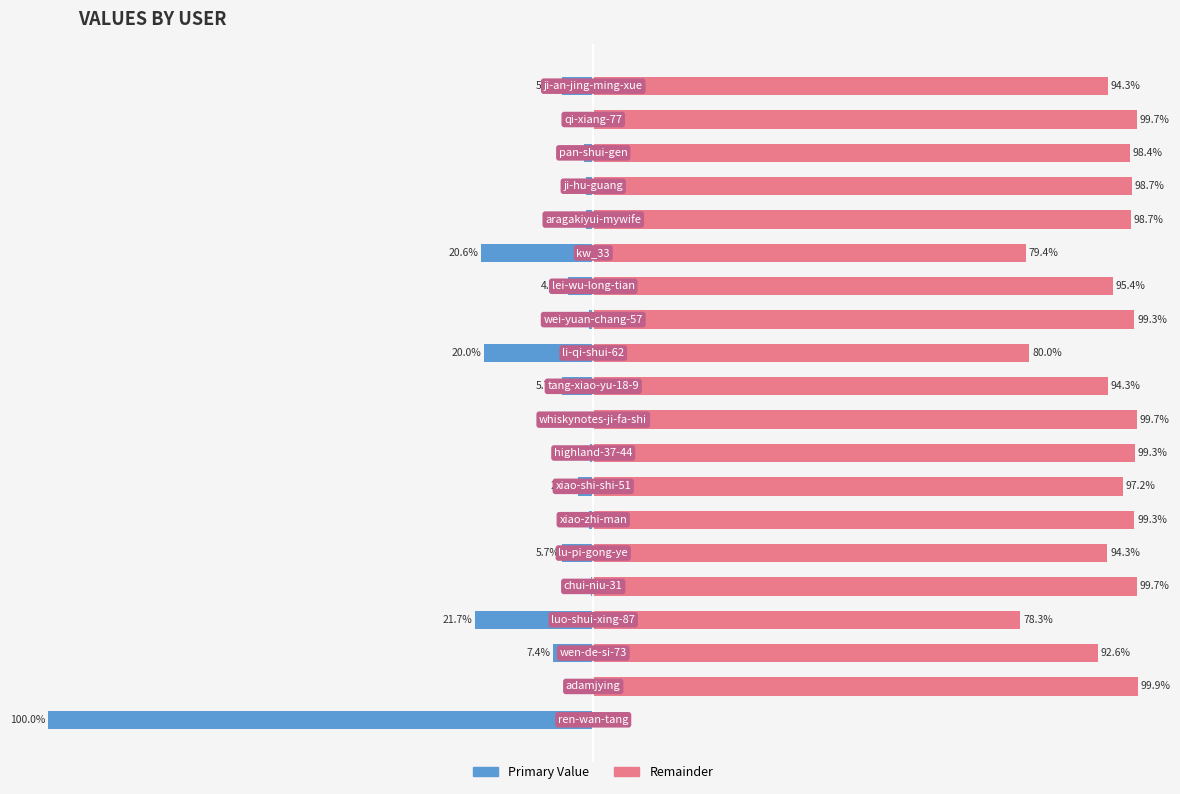

Count the number of data series in this chart.

2